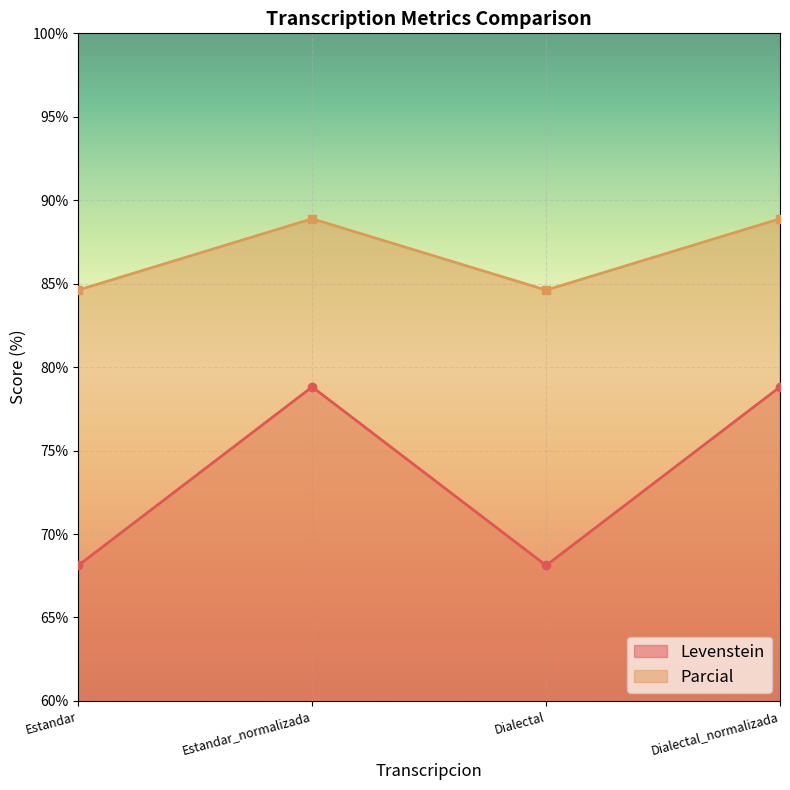

True or false: Parcial and Levenstein intersect in this chart.

False